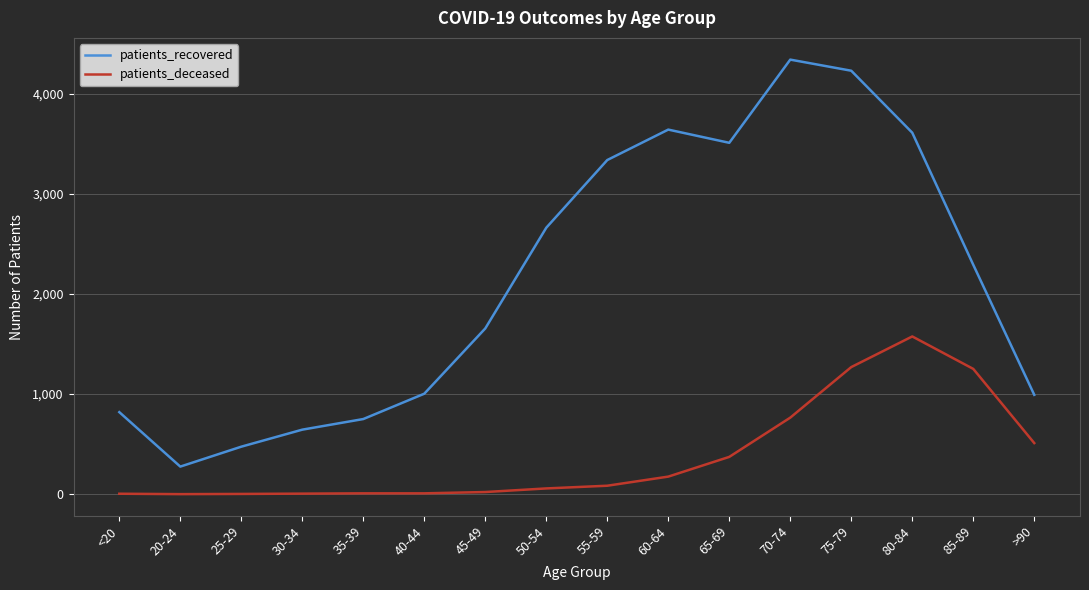

Is the value of patients_deceased at 65-69 greater than the value of patients_recovered at 80-84?

No